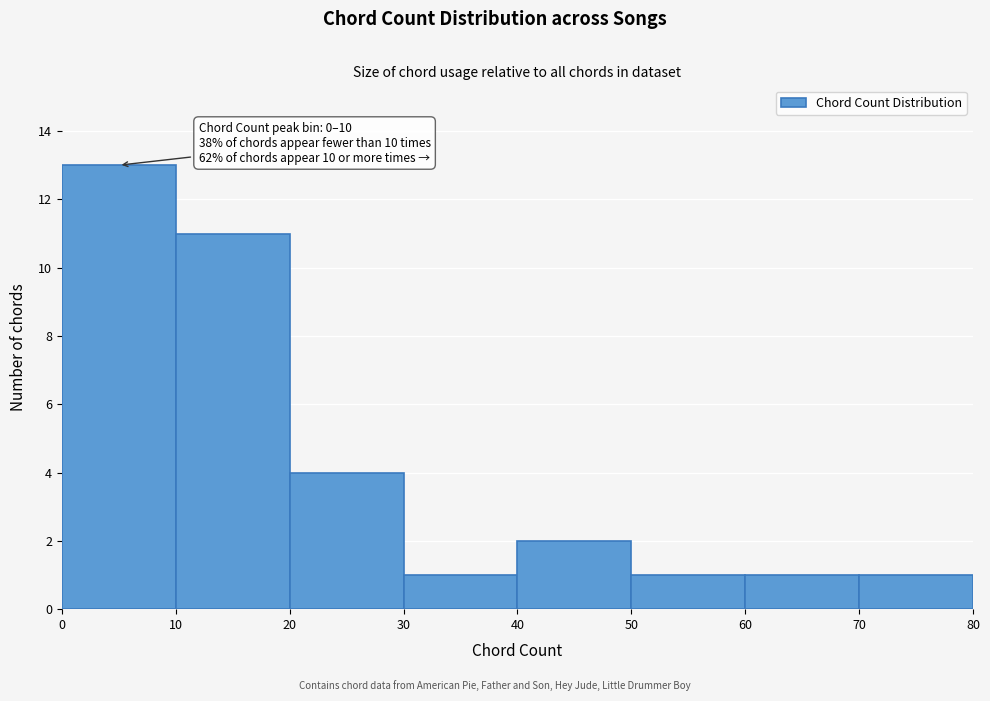

Over which range of the x-axis is the bar tallest?

0 to 10